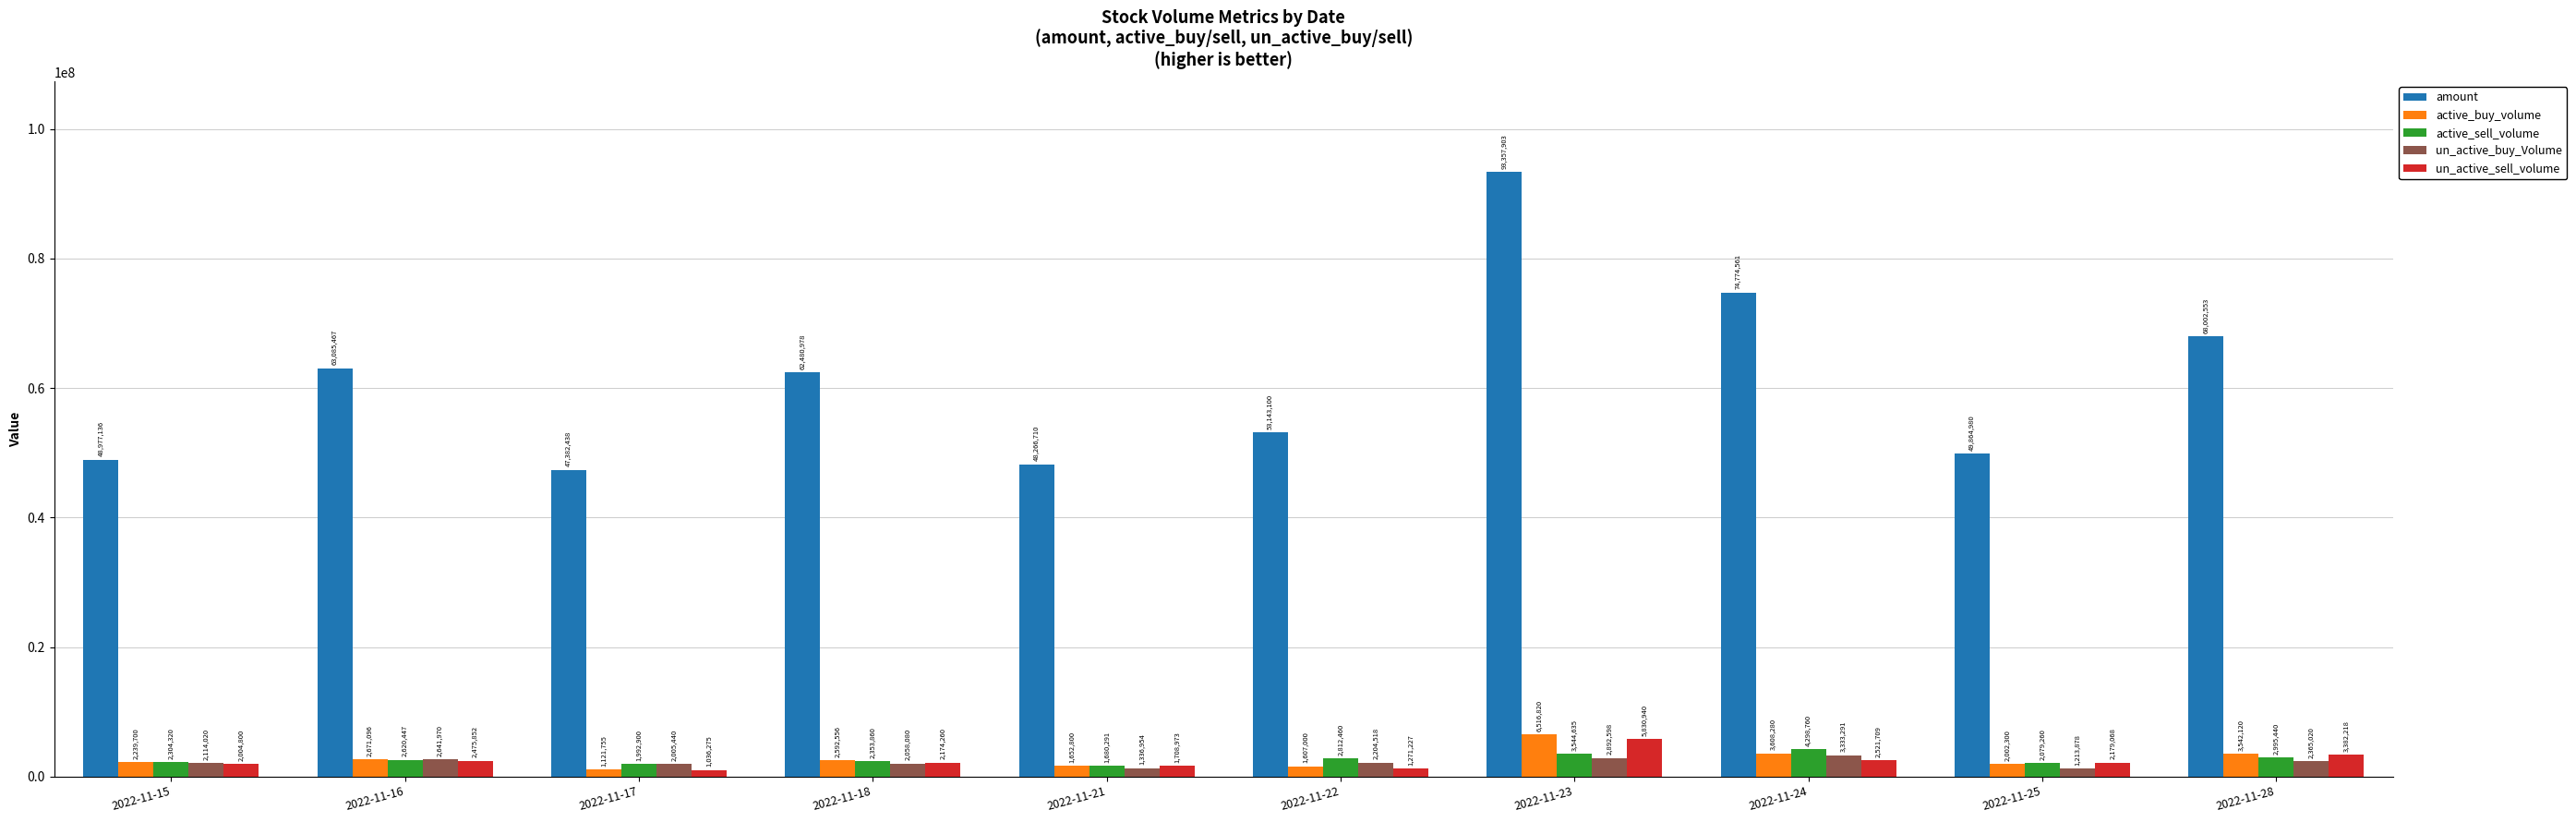

What is the approximate value of un_active_sell_volume at 2022-11-23, to the nearest 10?

5830940